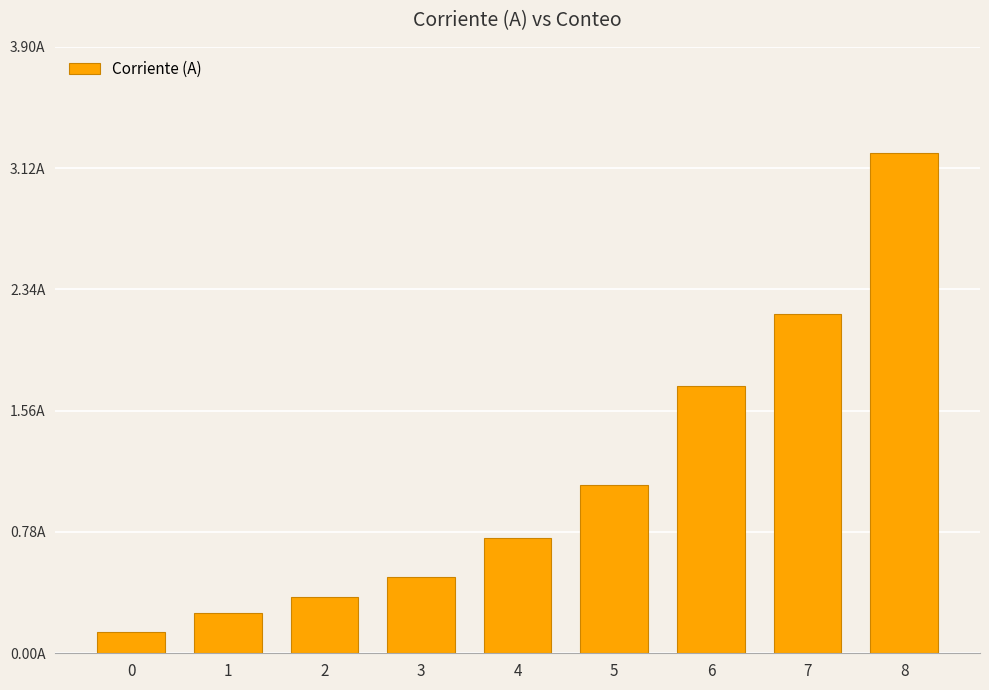

Reading left to right, what are all the values shown in this chart?

0.1	0.3	0.4	0.5	0.7	1.1	1.7	2.2	3.2